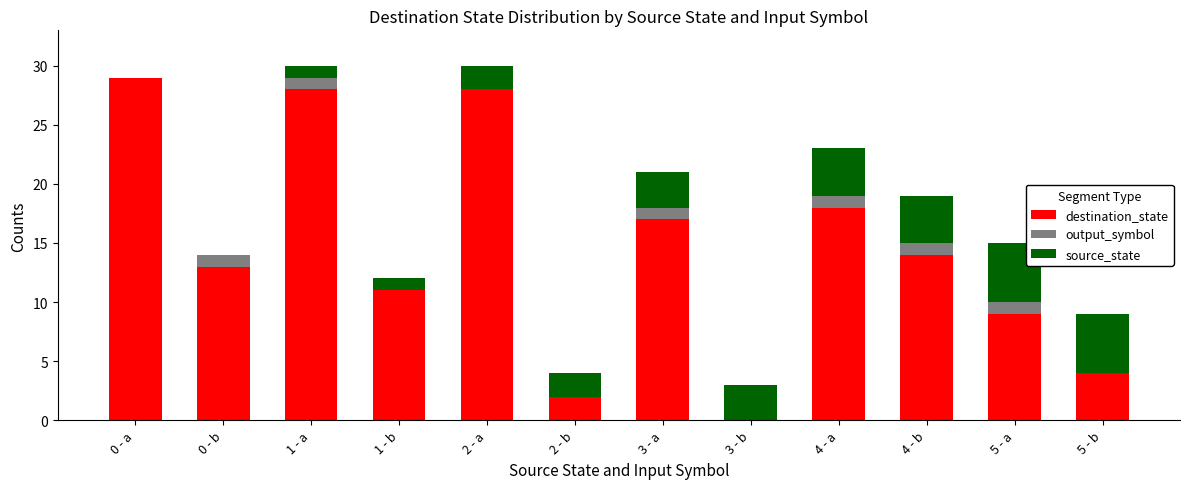

Which category has the highest value in the destination_state series?

0 - a